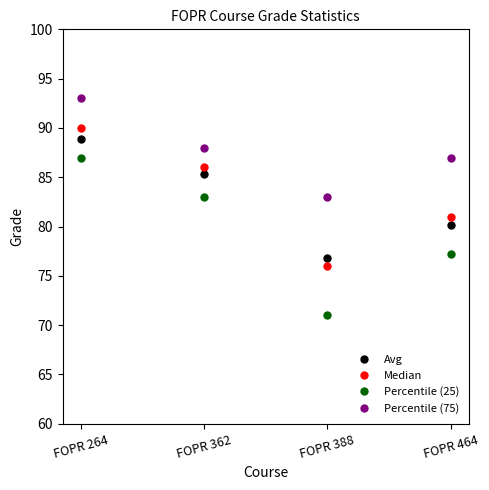

Which series has the largest total across all categories?

Percentile (75)